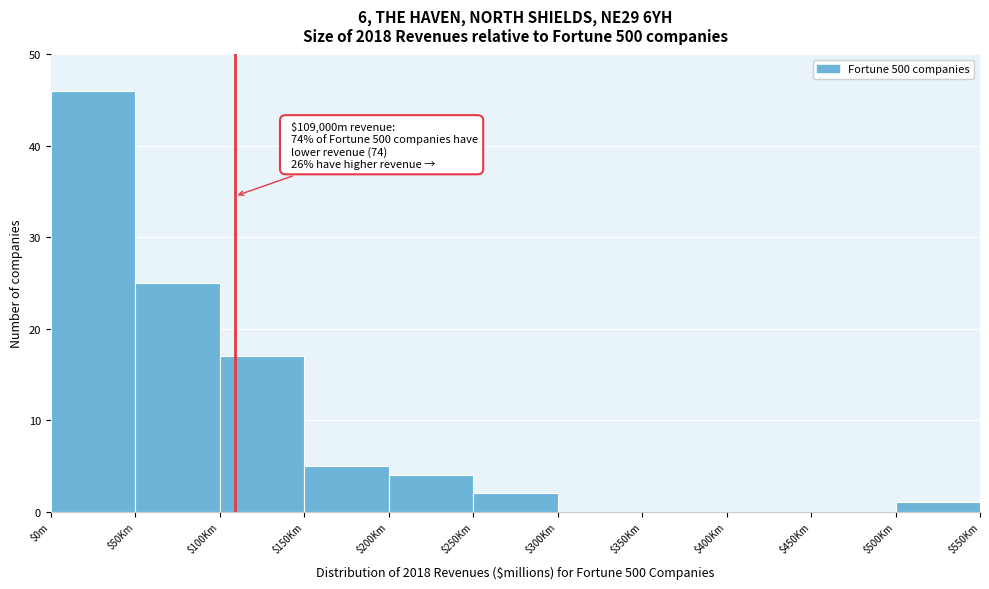

Where is the data nearest to the value 23?

$50Km